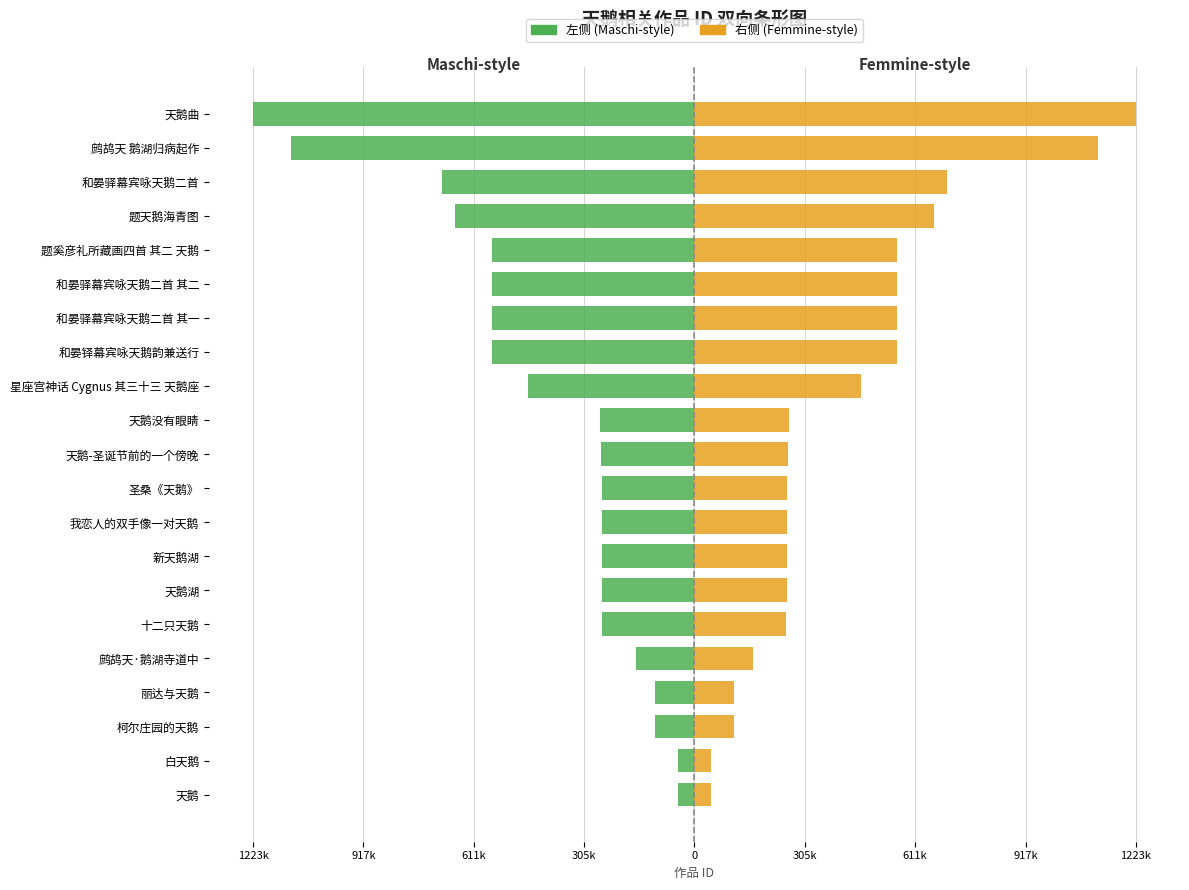

What is the value of the 右侧 (Femmine) bar at the 1st from the left?

45065